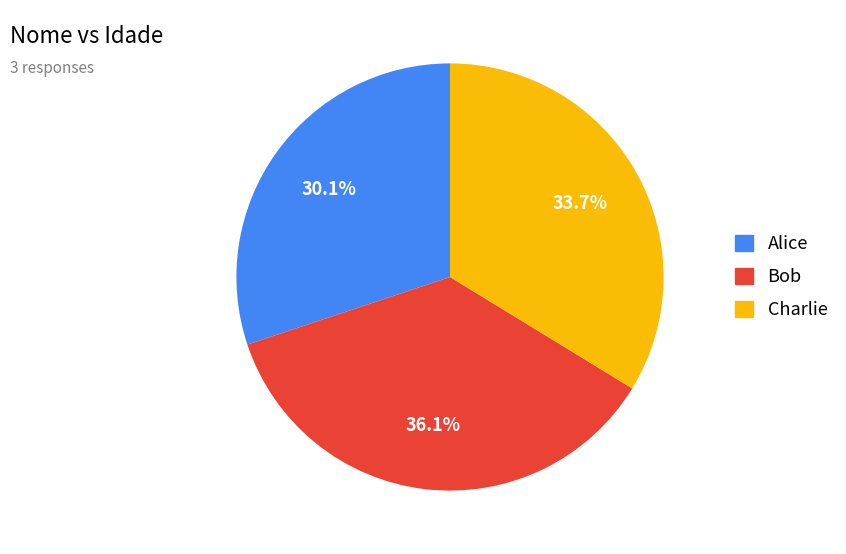

Is there a majority slice in this chart?

No